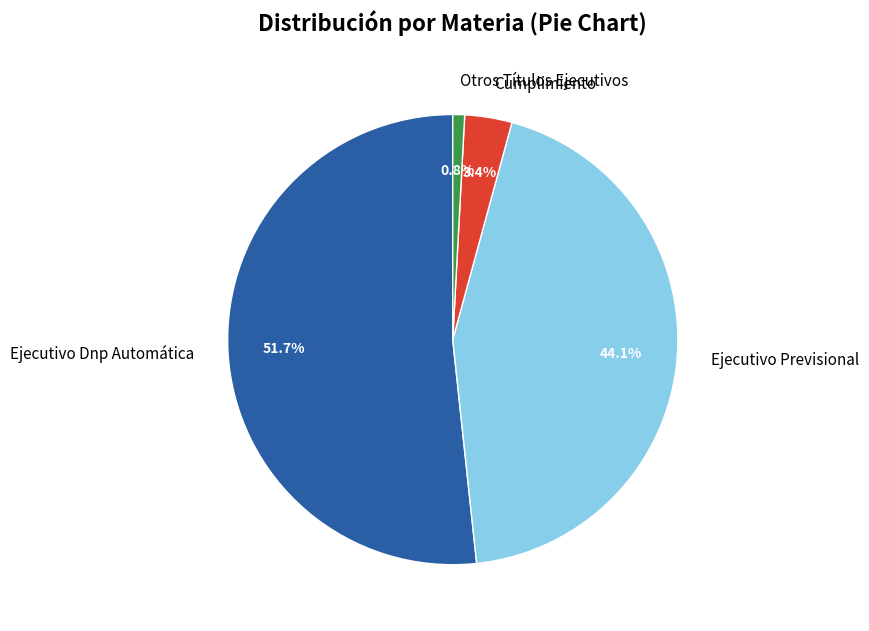

Is it true that Ejecutivo Dnp Automática is 52% of the pie?

True